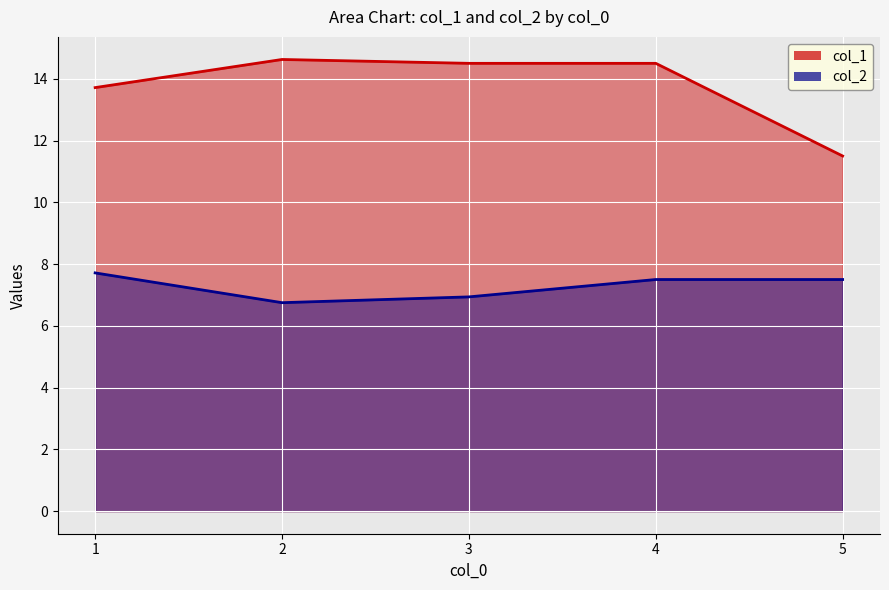

What are all the series names shown in the legend?

col_1, col_2